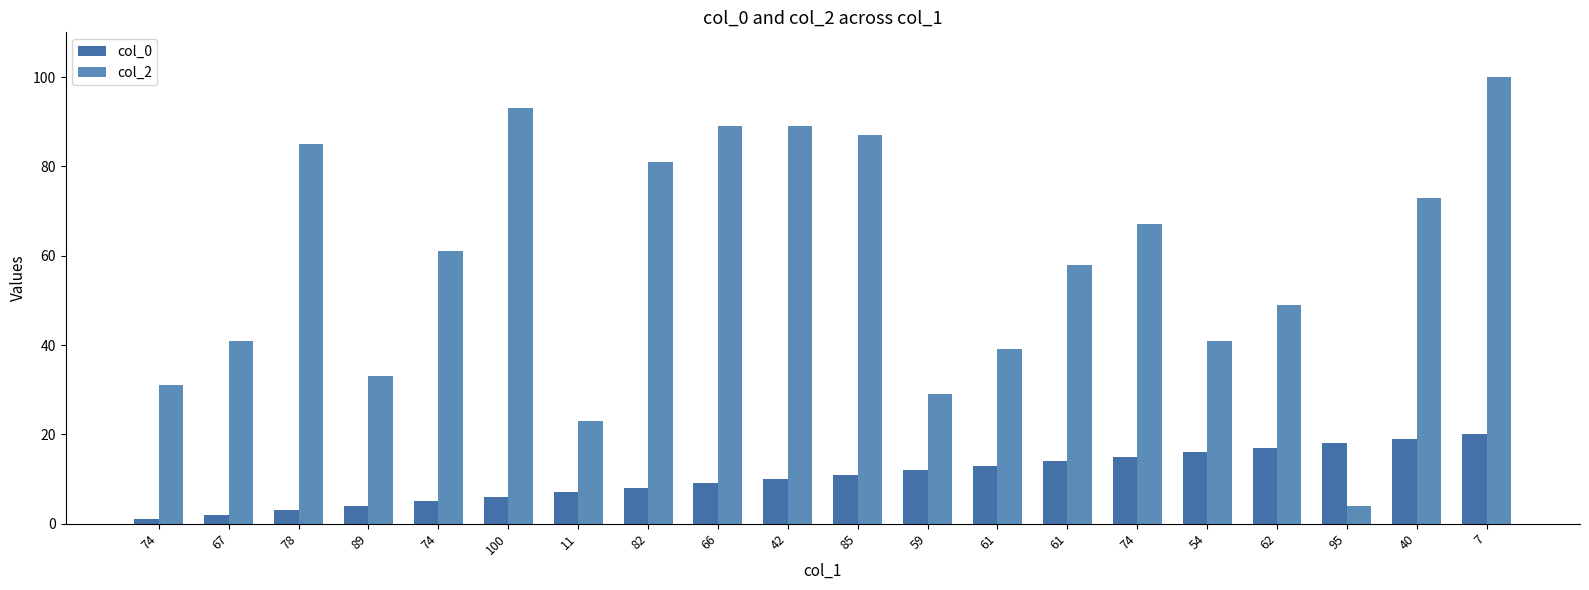

Count the number of data series in this chart.

2